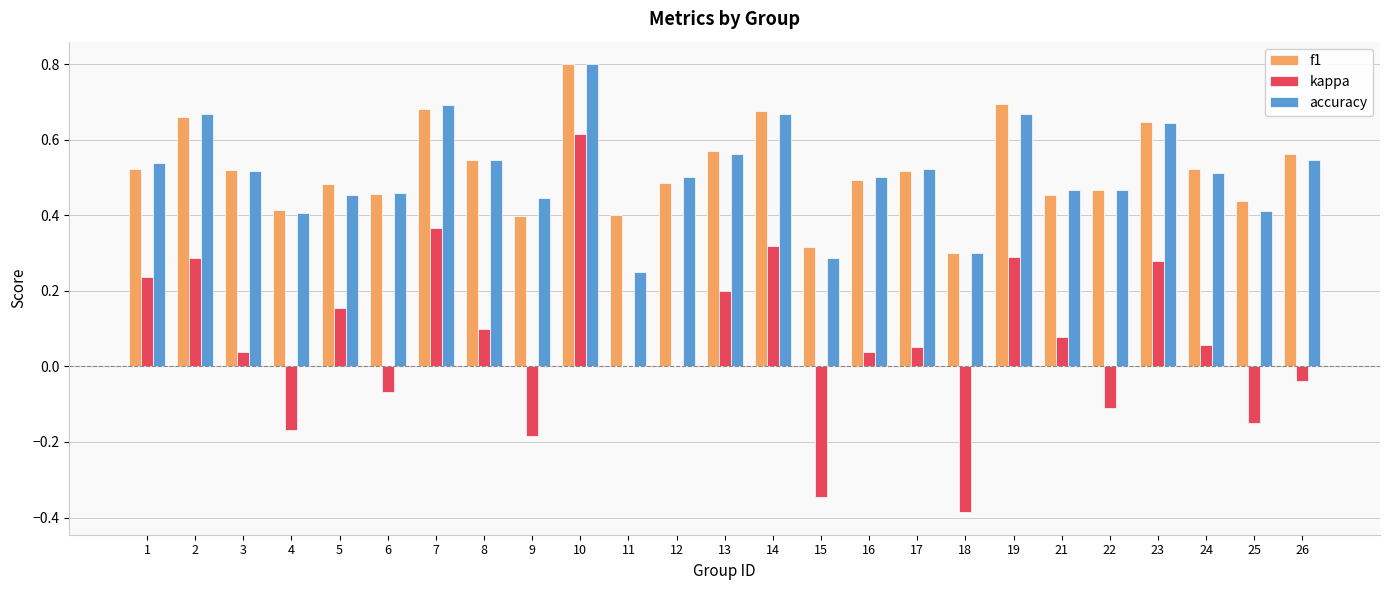

Count the accuracy values in the range 0 to 1.

25